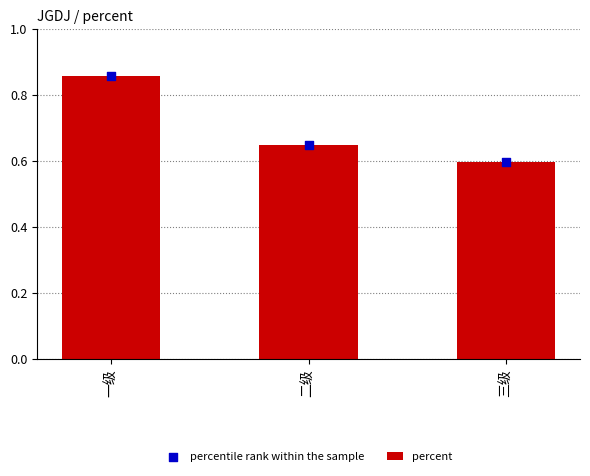

What are all the series names shown in the legend?

percent, percentile rank within the sample